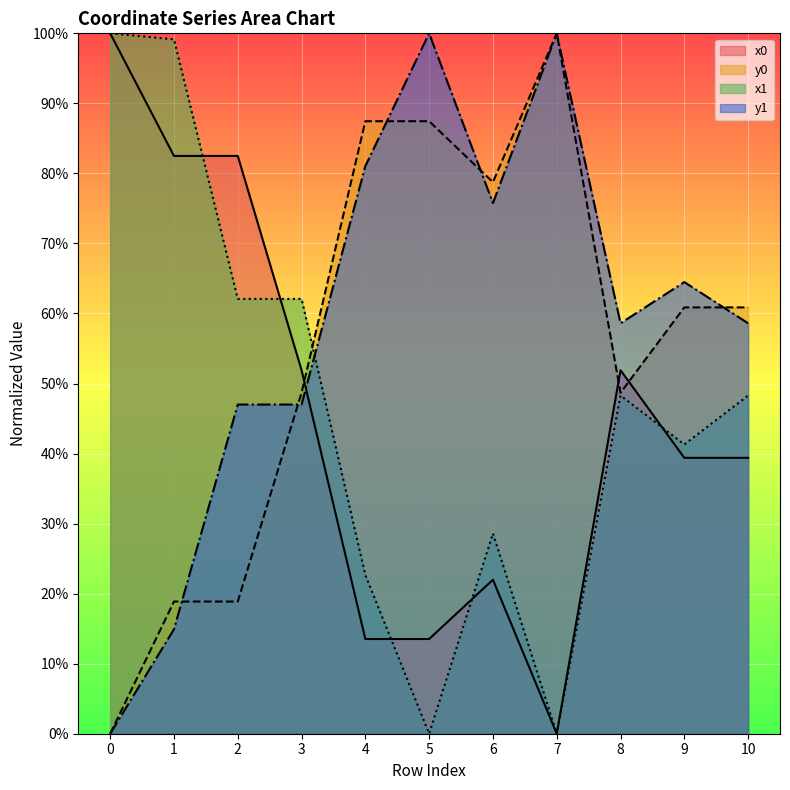

At which category is the sum across all series the highest?

1